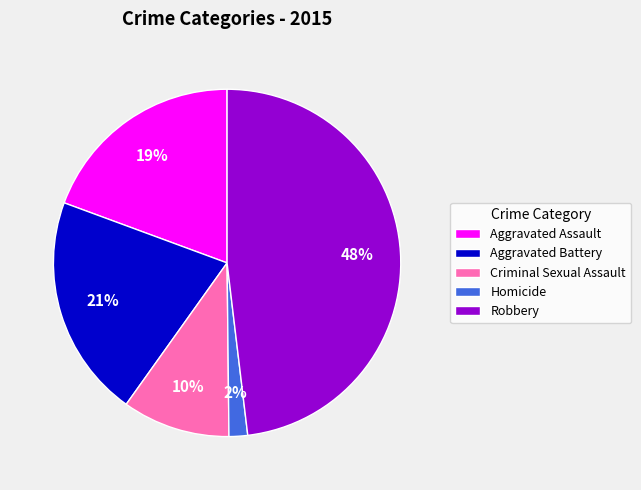

To the nearest percent, what is the difference between the Aggravated Assault and Criminal Sexual Assault slice percentages?

9%